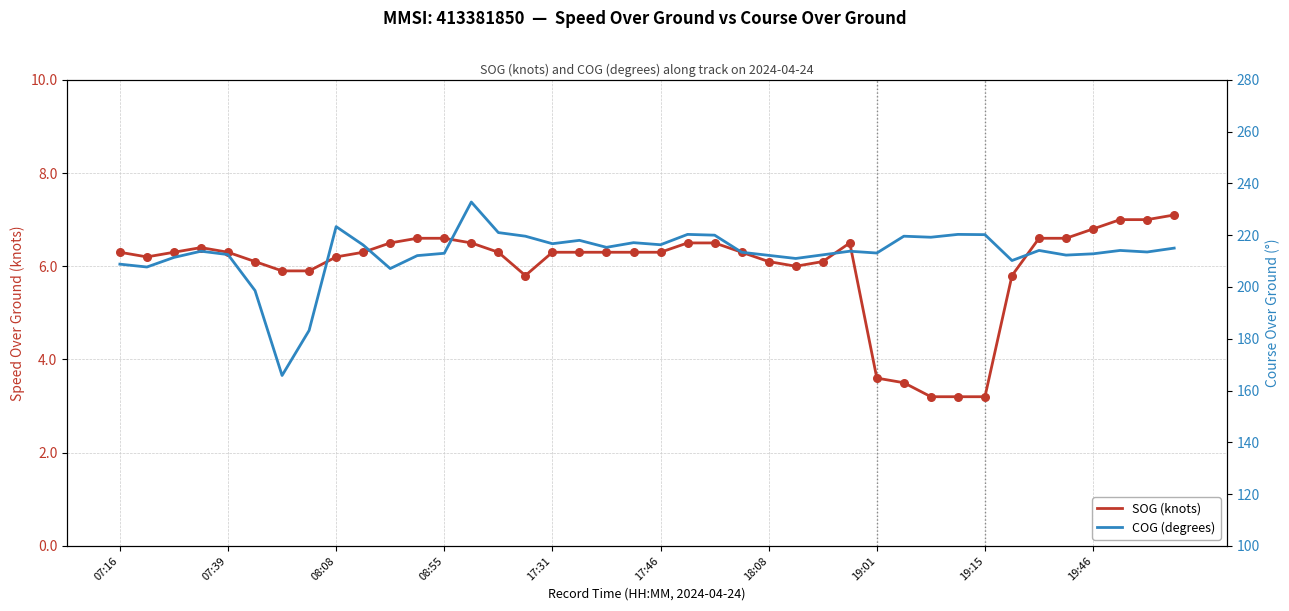

At how many categories does at least one series exceed 137?

40